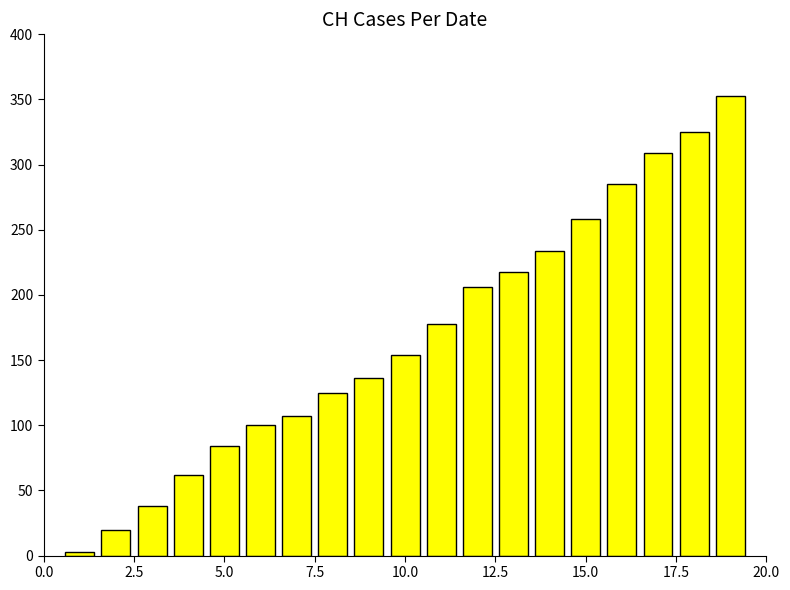

What is the value of the 10th bar from the left?

154